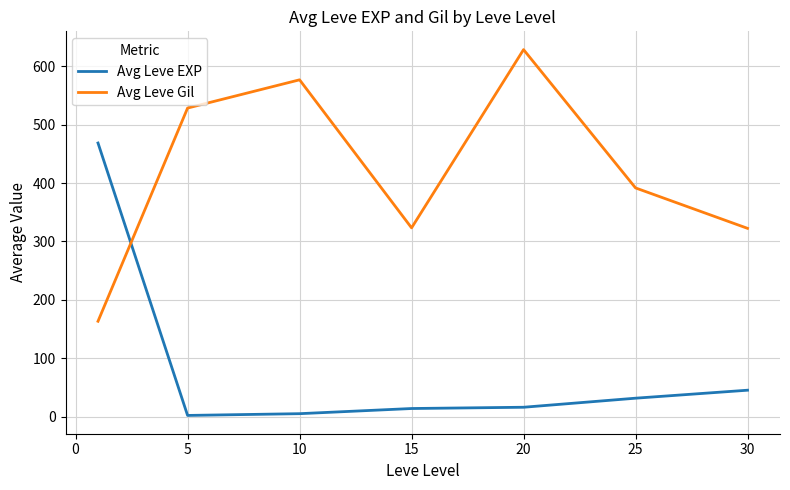

What is the lowest value of the Avg Leve Gil series?

163.5